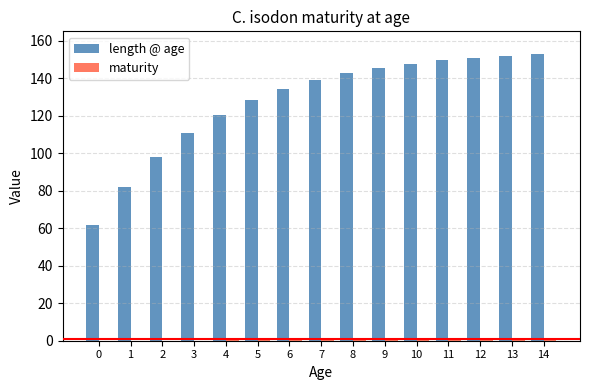

The length @ age series shows 134.2 at 6. True or false?

True